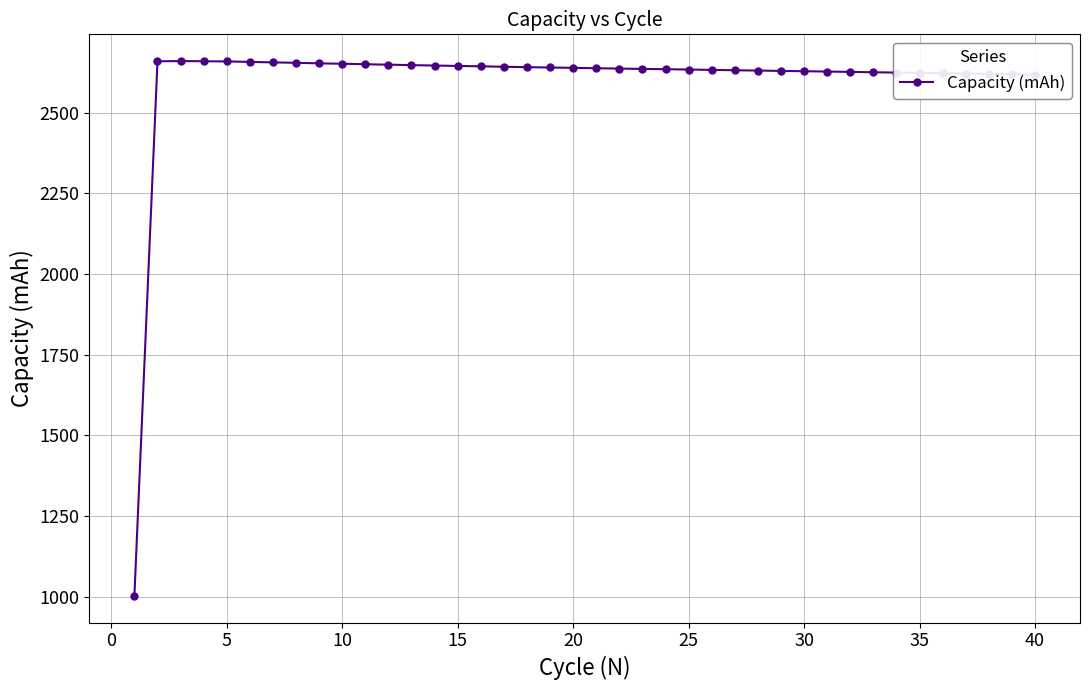

What is the difference between the maximum and minimum values?

1657.8